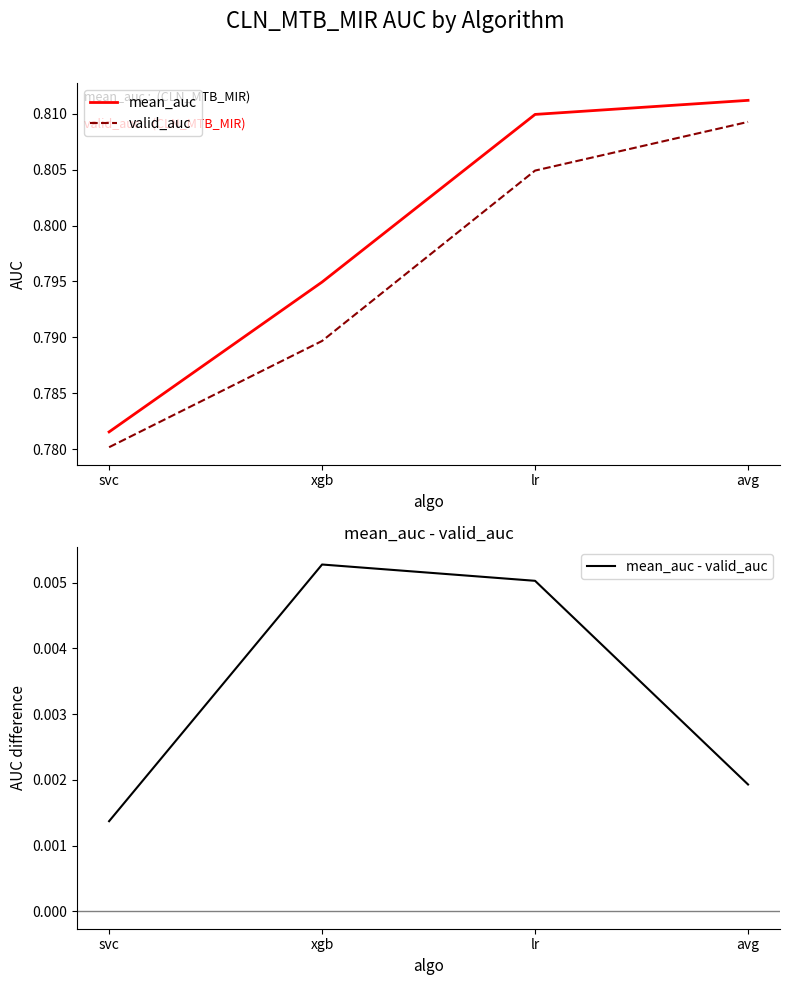

What is the highest value of the mean_auc series?

0.8